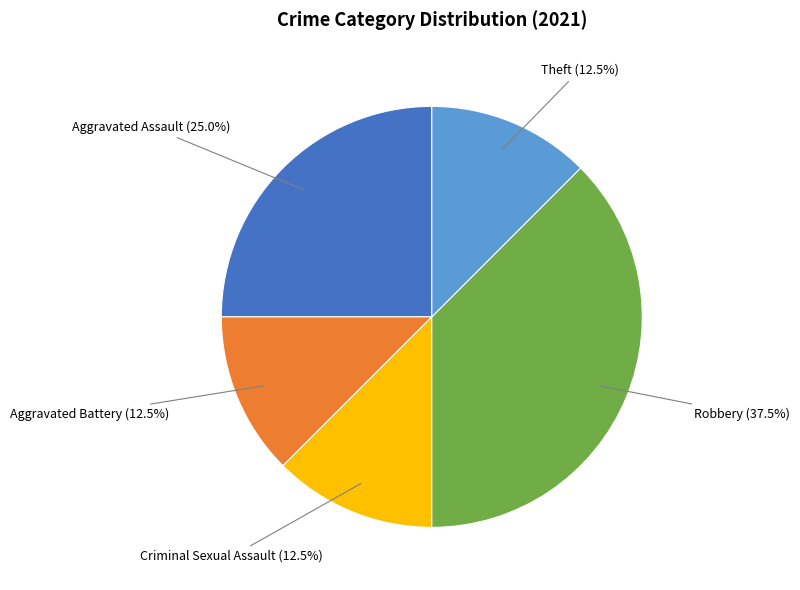

How many segments does this pie chart have?

5